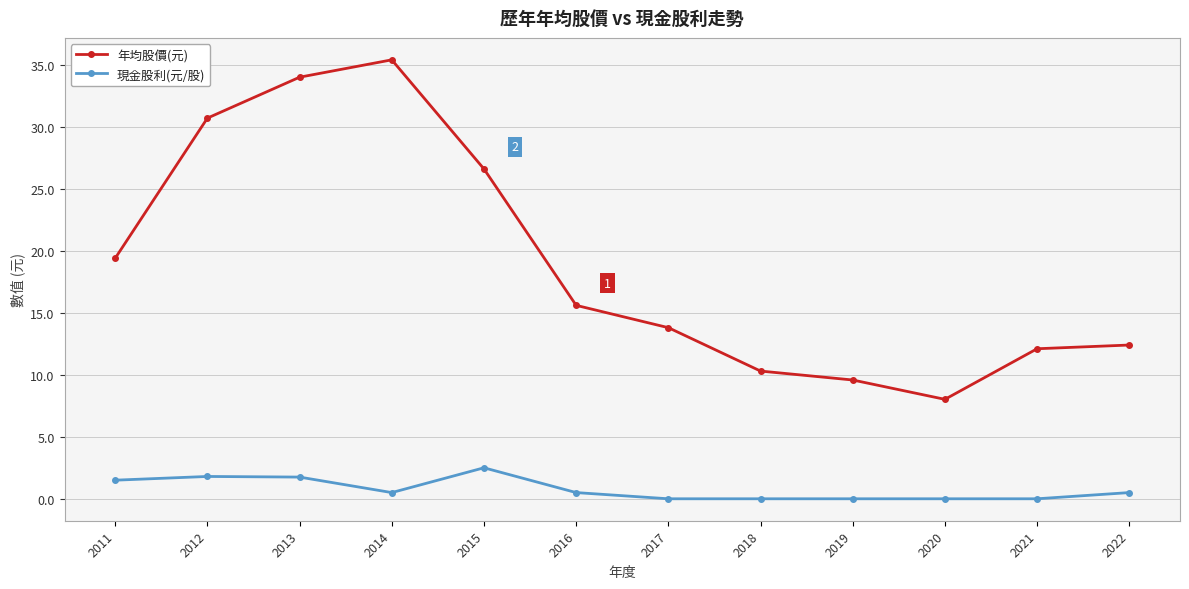

What is the spread (max minus min) of values at 2012?

28.9